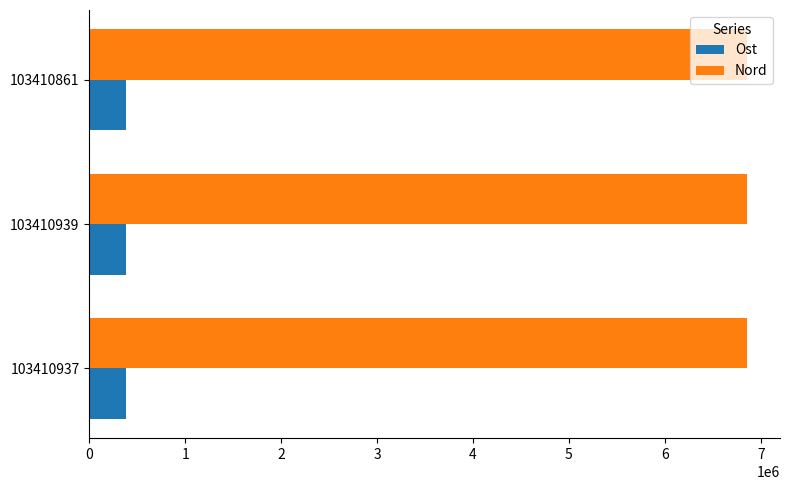

What is the smallest value displayed?

388321.6